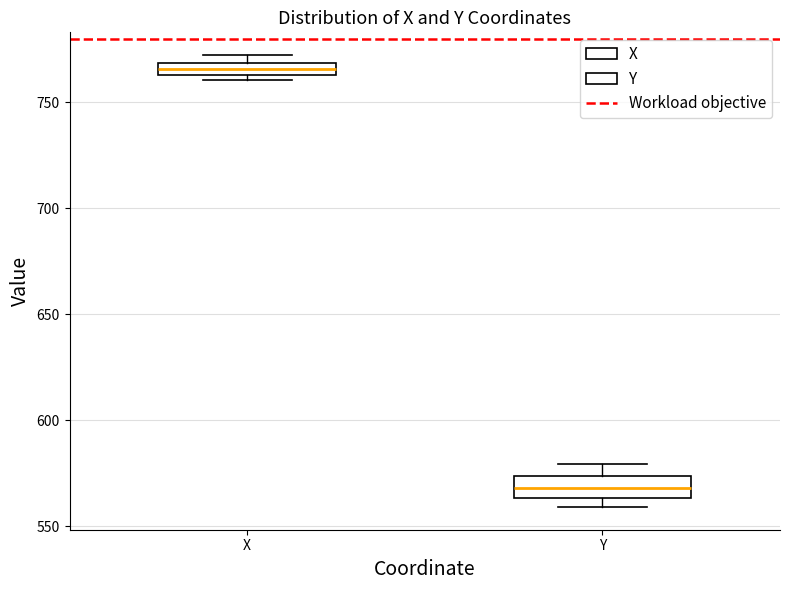

Which box's median line is the lowest?

Y